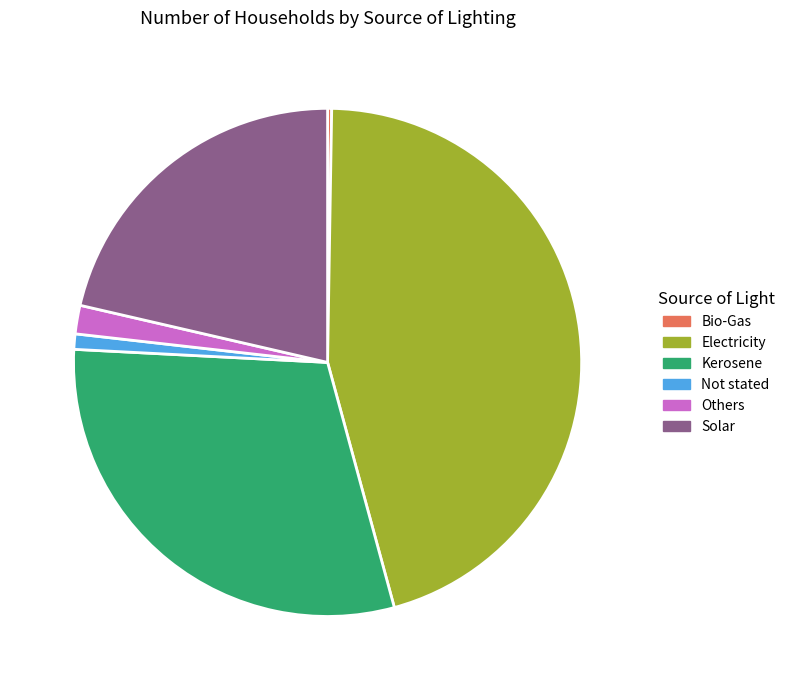

Is there any slice that represents more than half of the pie?

No